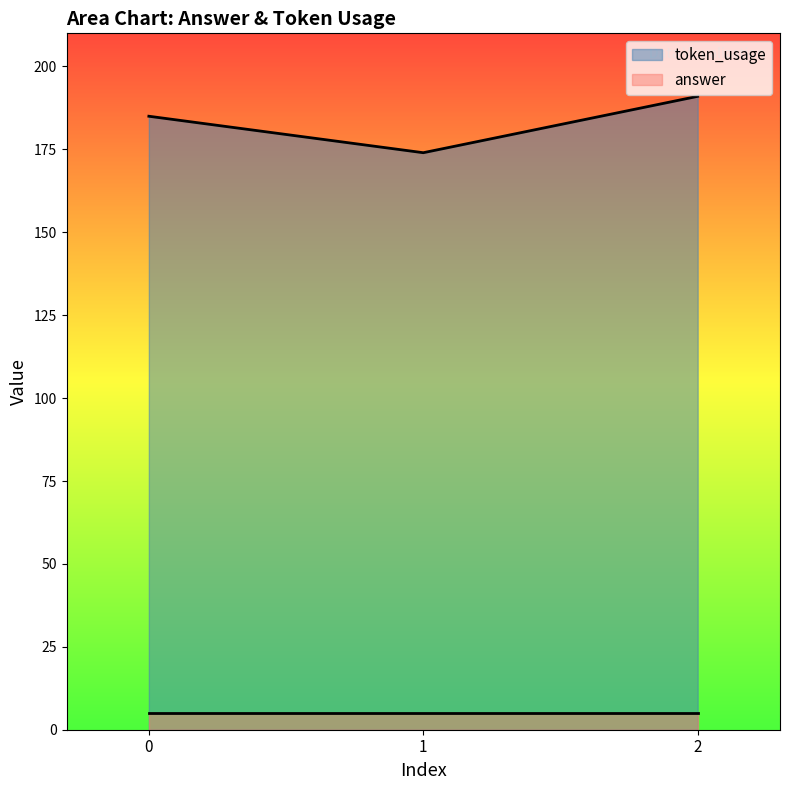

True or false: the data shows 275 at 0.

False